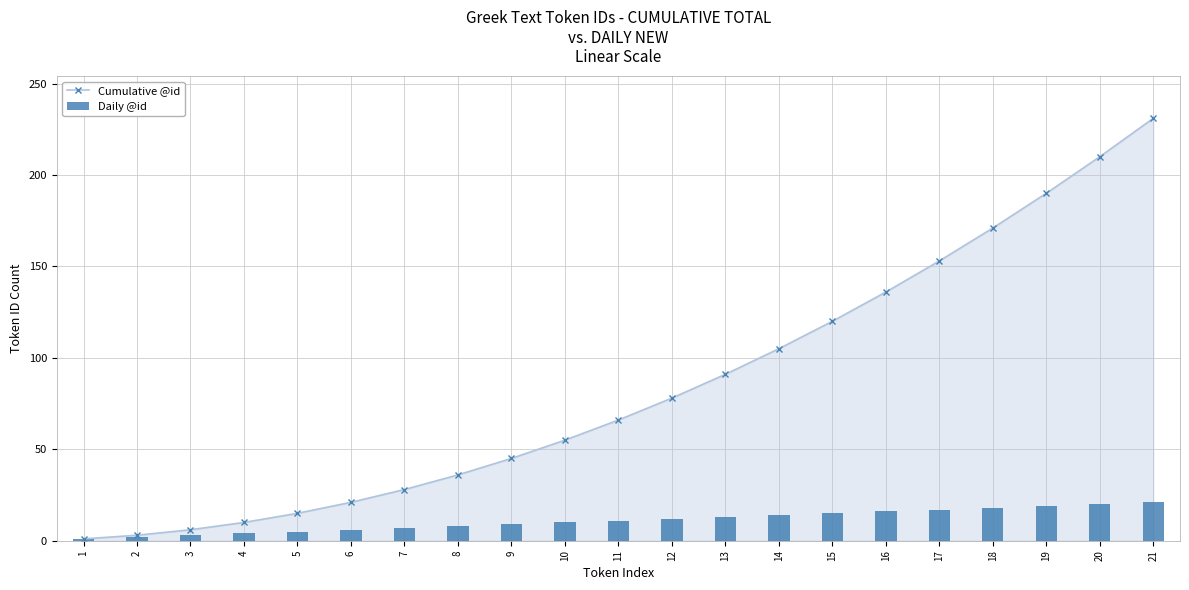

What is the minimum value for Cumulative @id?

1